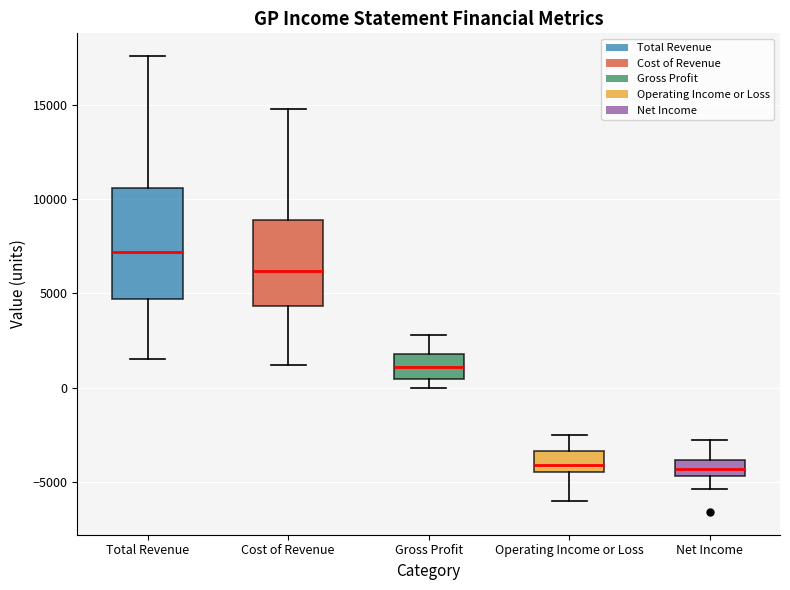

Comparing the boxes themselves (not the whiskers), which one is the tallest?

Total Revenue